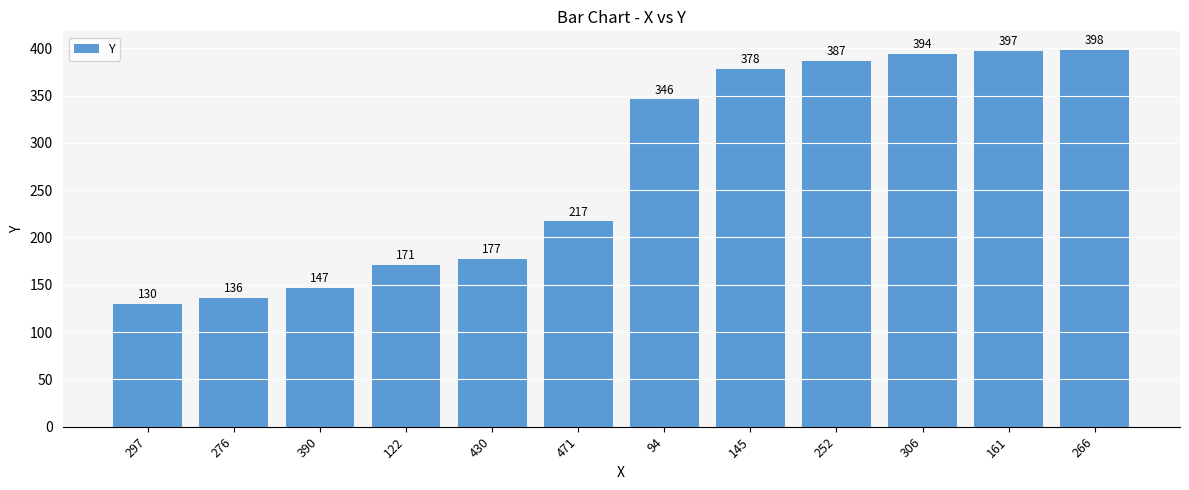

Which has a higher value, 161 or 252?

161